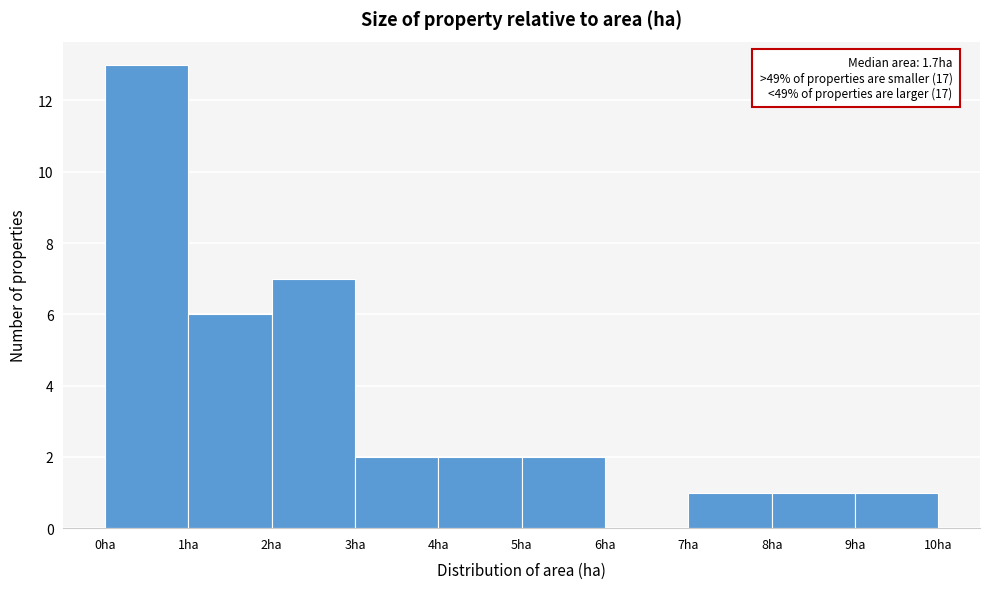

Over which range of the x-axis is the bar tallest?

0 to 1